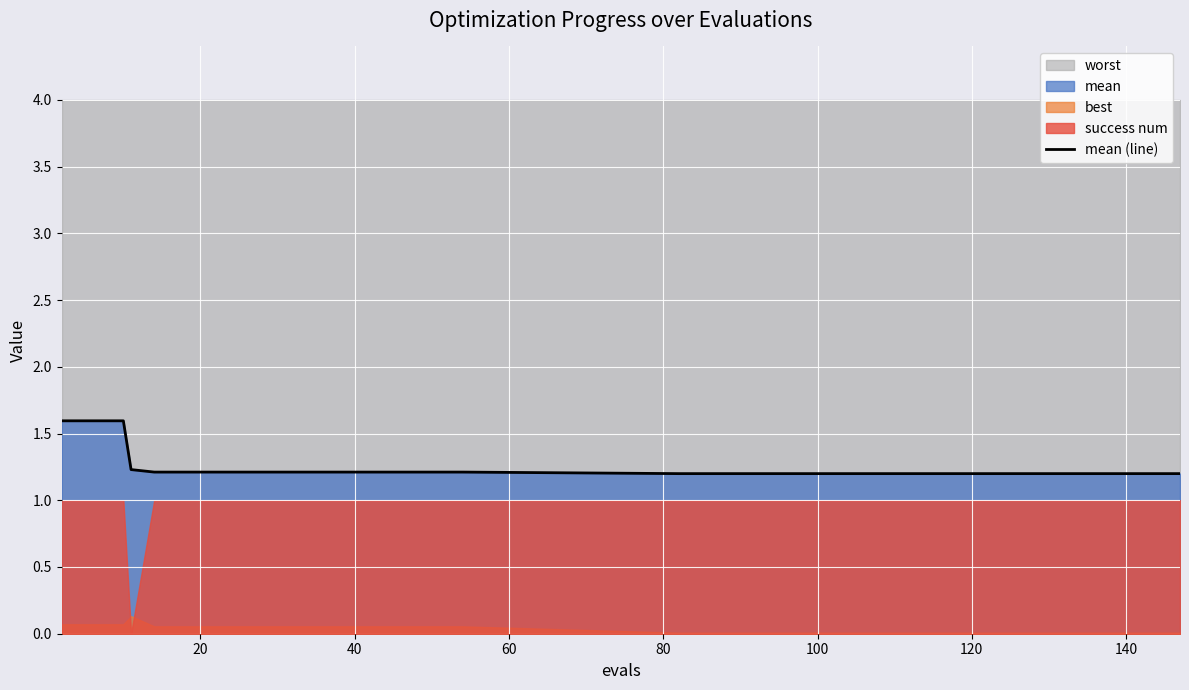

What is the lowest value of the mean (line) series?

1.2